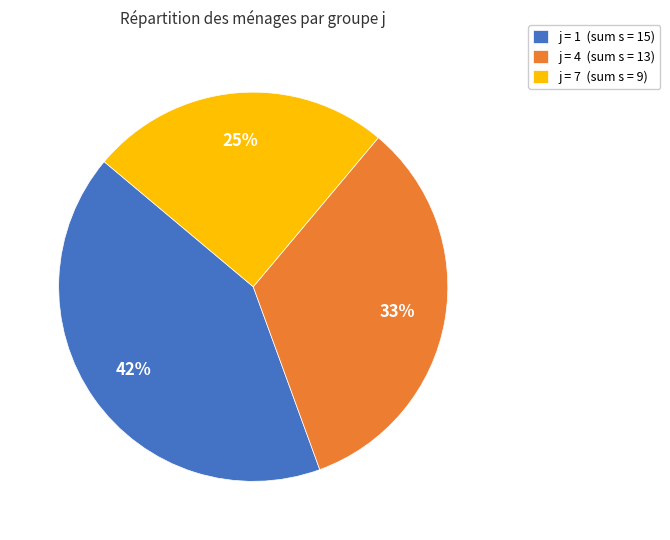

Count the number of slices in the pie.

3